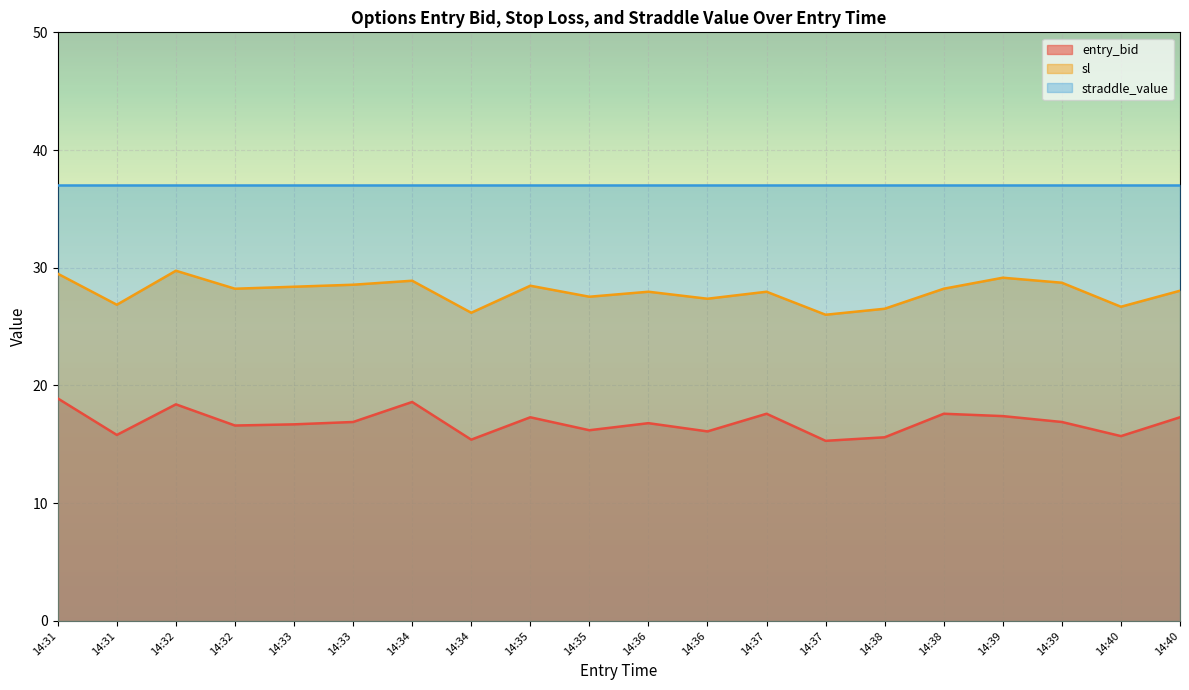

Rank the series by their average value, from highest to lowest.

straddle_value, sl, entry_bid